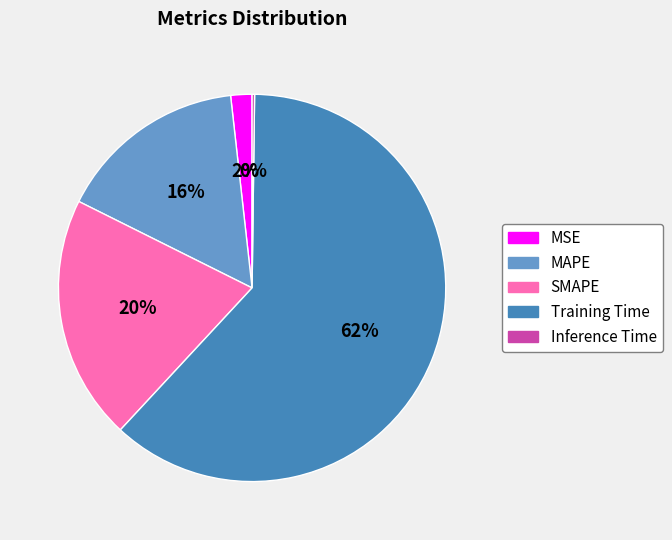

To the nearest percent, what is the average slice percentage?

20%